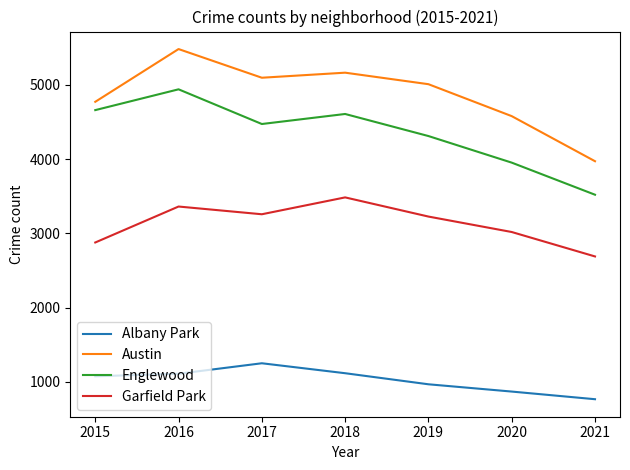

True or false: Austin and Englewood intersect in this chart.

False